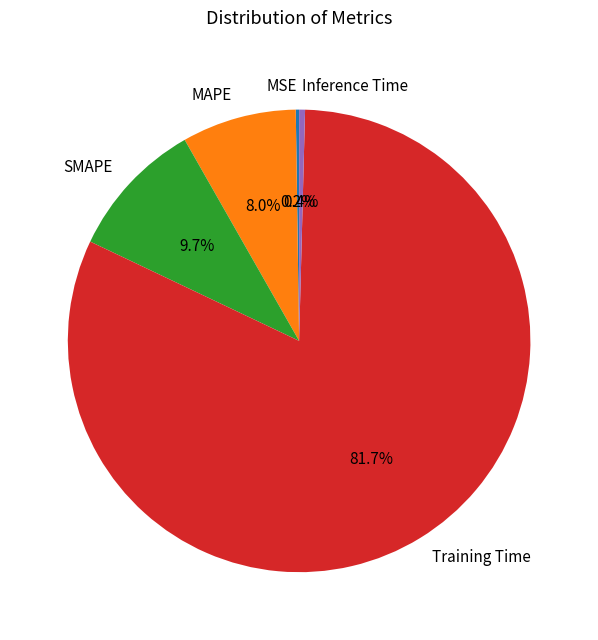

What percentage is the SMAPE slice, to the nearest percent?

10%